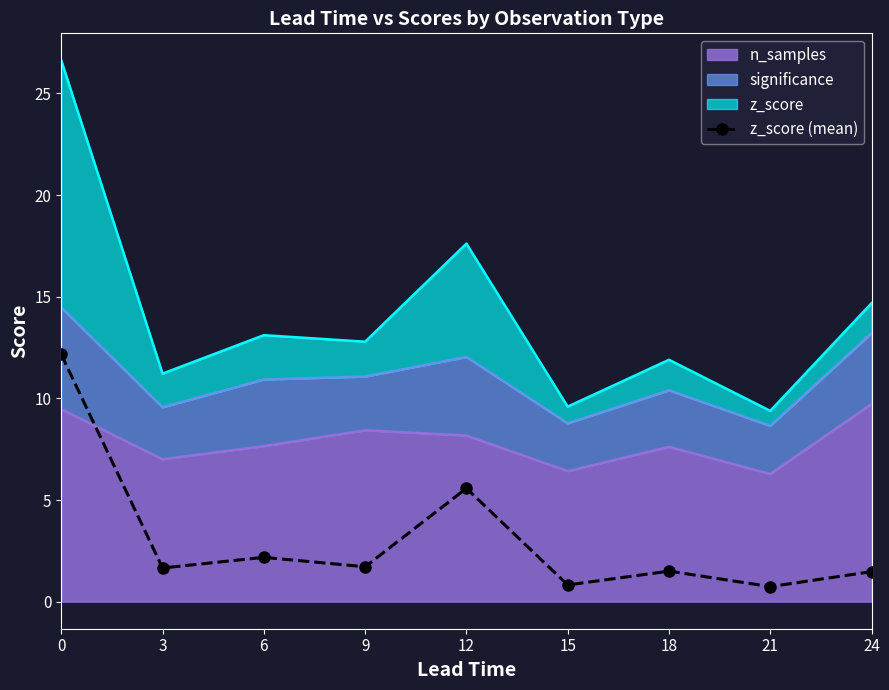

List the labels in order of value, largest first.

0, 12, 6, 9, 3, 18, 24, 15, 21